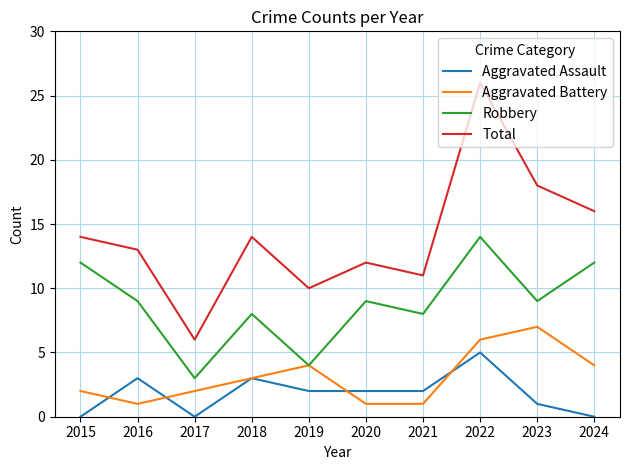

Reading left to right, extract all data points from this chart.

Aggravated Assault: 2015=0	2016=3	2017=0	2018=3	2019=2	2020=2	2021=2	2022=5	2023=1	2024=0
Aggravated Battery: 2015=2	2016=1	2017=2	2018=3	2019=4	2020=1	2021=1	2022=6	2023=7	2024=4
Robbery: 2015=12	2016=9	2017=3	2018=8	2019=4	2020=9	2021=8	2022=14	2023=9	2024=12
Total: 2015=14	2016=13	2017=6	2018=14	2019=10	2020=12	2021=11	2022=26	2023=18	2024=16